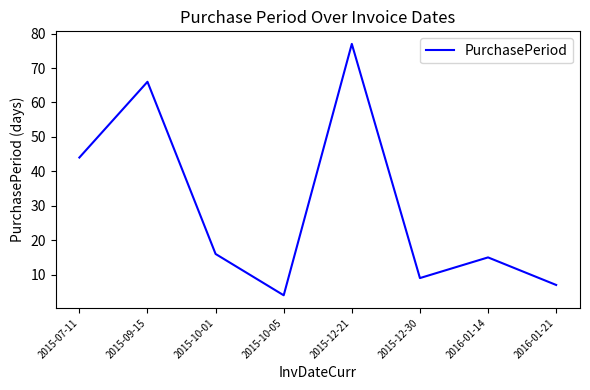

True or false: the data shows 77 at 2015-12-21.

True